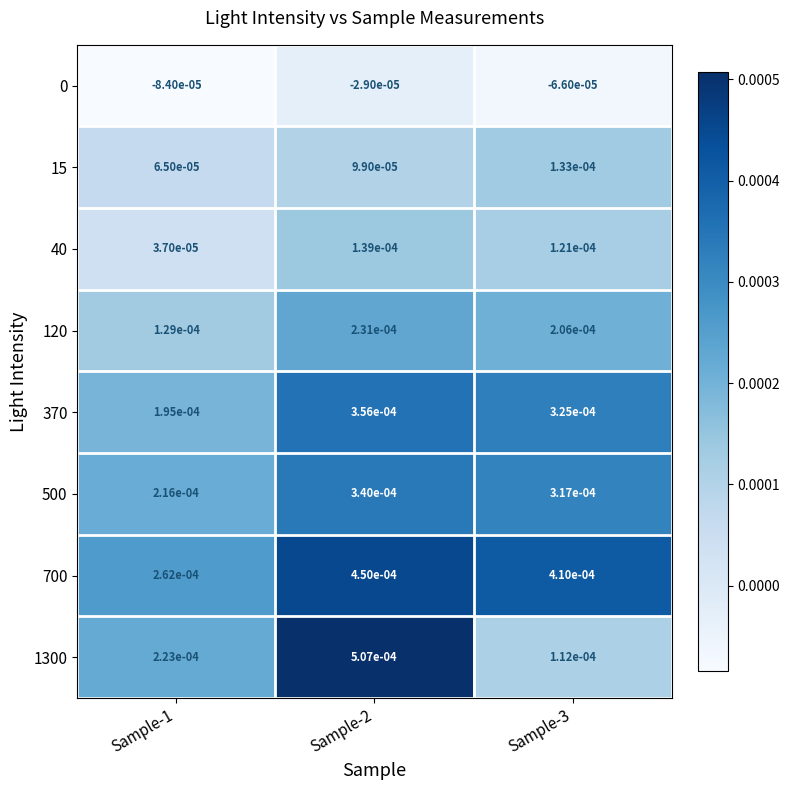

Which series changed the most between Sample-1 and Sample-3?

700